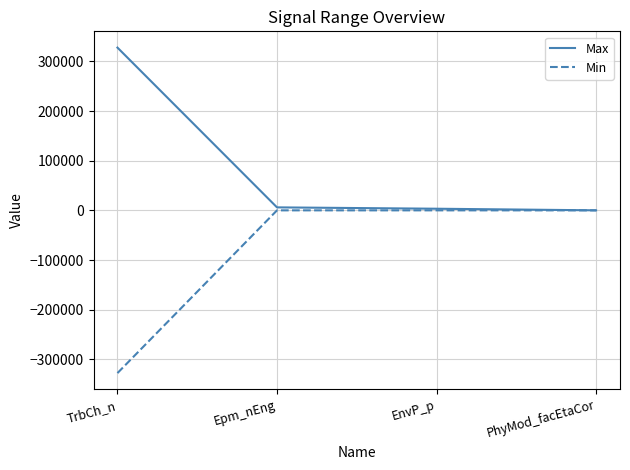

The value of Min at EnvP_p is -221236. True or false?

False